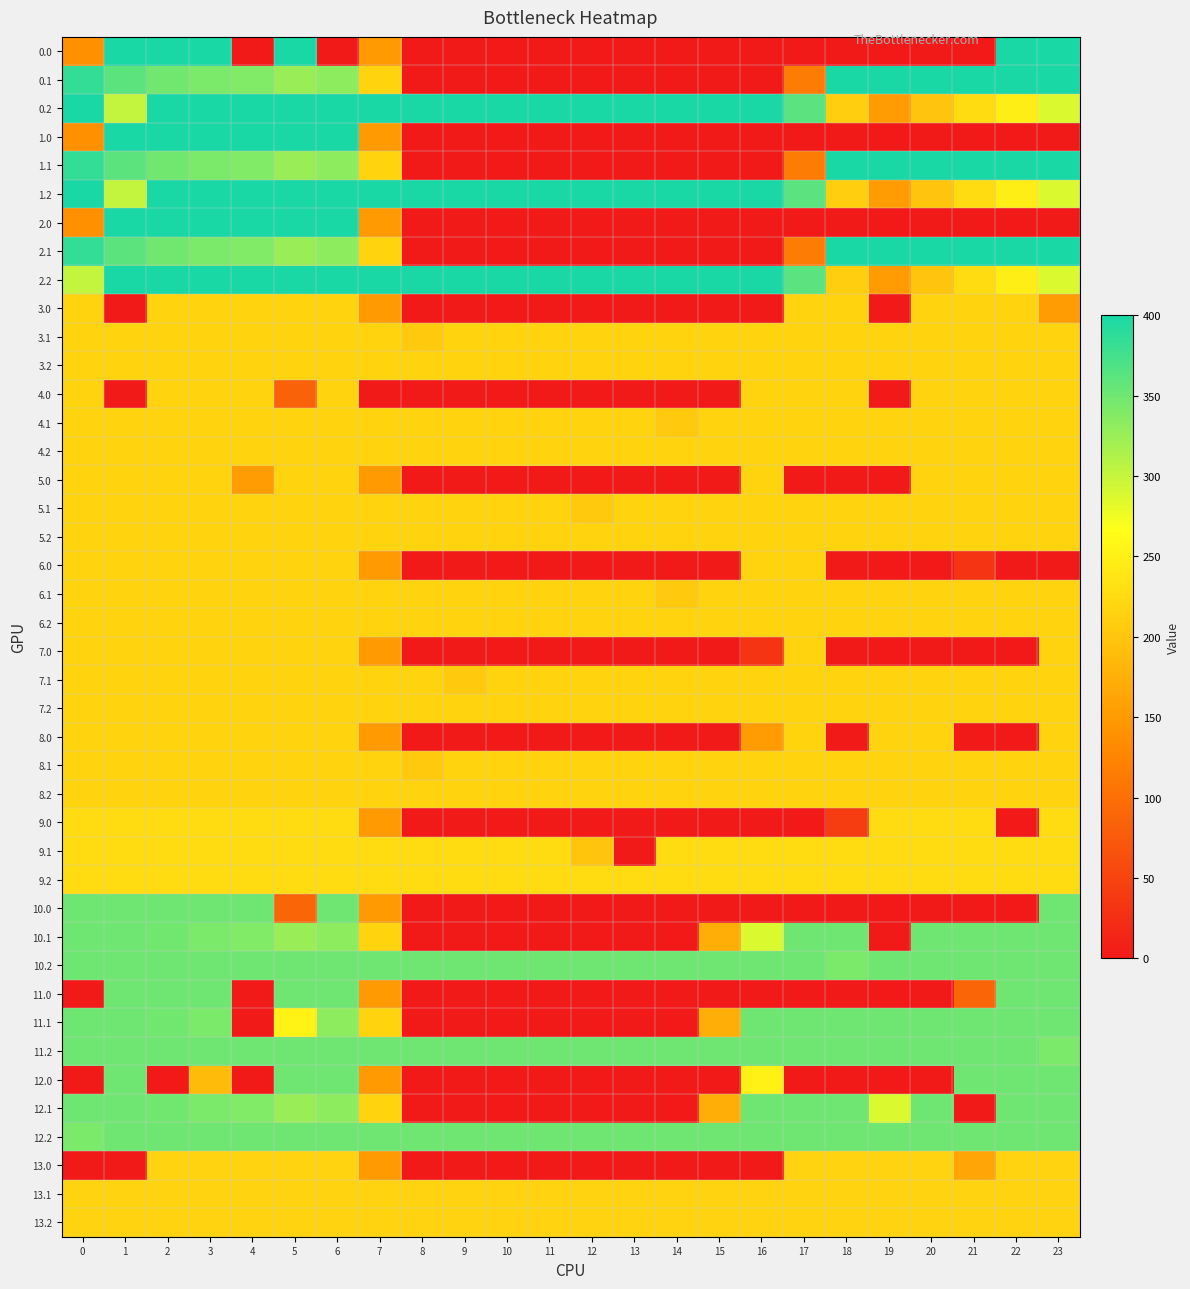

How many values in the 10.2 series are below 350?

1